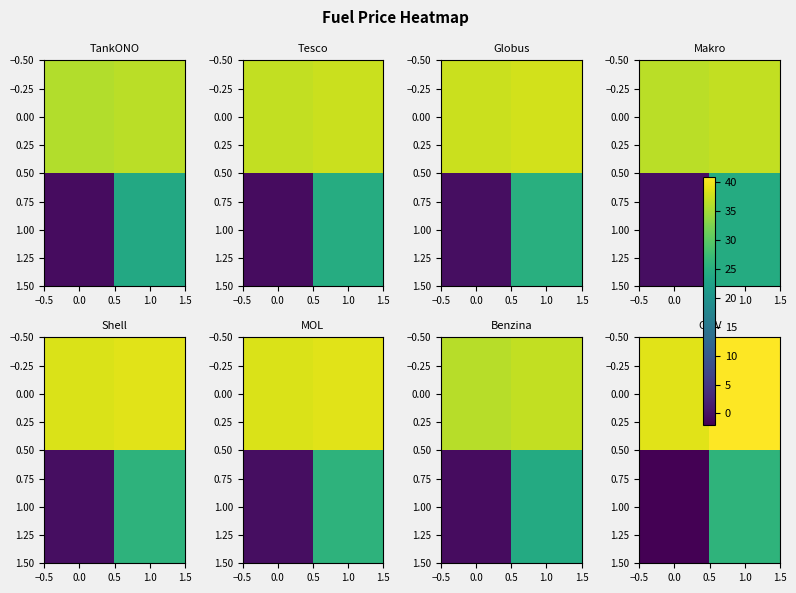

True or false: 1.00 has a value of 17.3 at 1.0.

False